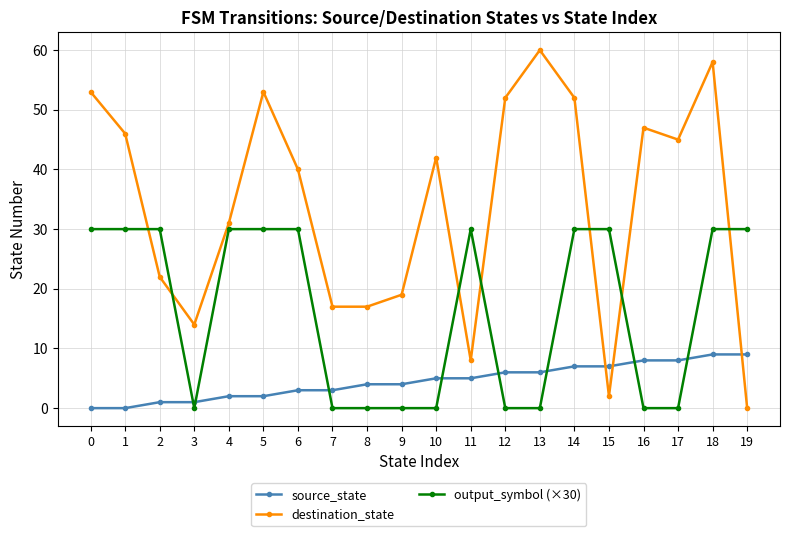

At which category does destination_state reach its first local valley?

3